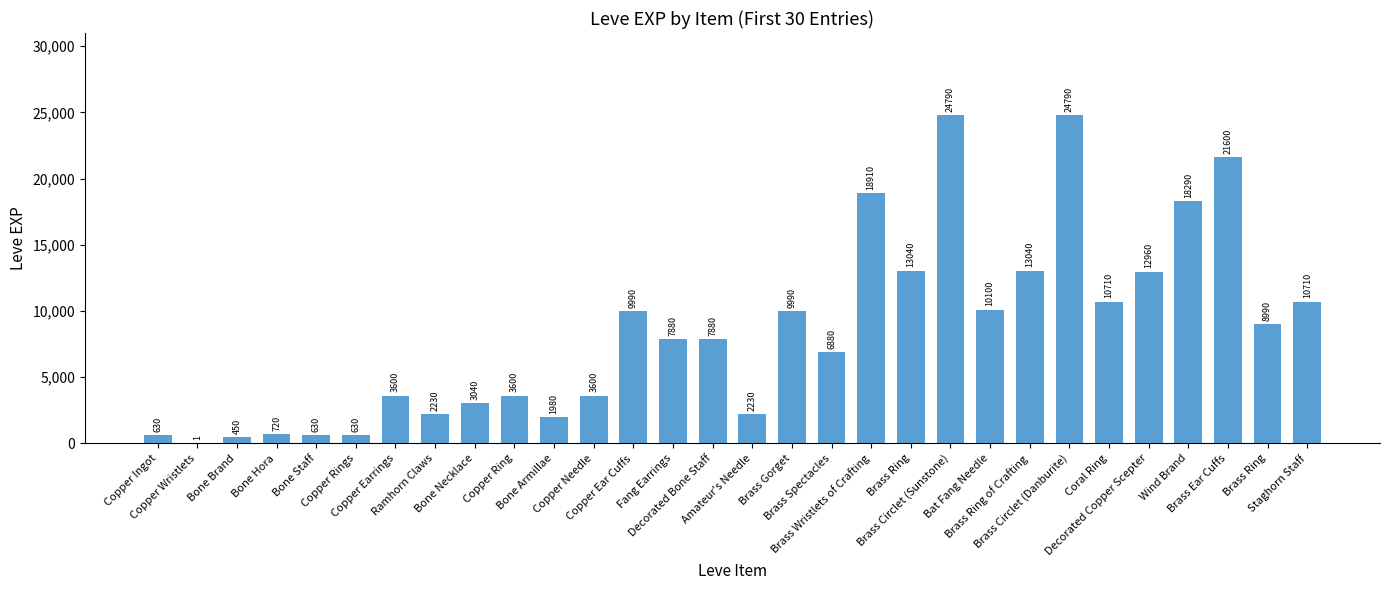

Reading right to left, transcribe all the data shown in this chart.

Staghorn Staff=10710	Brass Ring=8990	Brass Ear Cuffs=21600	Wind Brand=18290	Decorated Copper Scepter=12960	Coral Ring=10710	Brass Circlet (Danburite)=24790	Brass Ring of Crafting=13040	Bat Fang Needle=10100	Brass Circlet (Sunstone)=24790	Brass Ring=13040	Brass Wristlets of Crafting=18910	Brass Spectacles=6880	Brass Gorget=9990	Amateur's Needle=2230	Decorated Bone Staff=7880	Fang Earrings=7880	Copper Ear Cuffs=9990	Copper Needle=3600	Bone Armillae=1980	Copper Ring=3600	Bone Necklace=3040	Ramhorn Claws=2230	Copper Earrings=3600	Copper Rings=630	Bone Staff=630	Bone Hora=720	Bone Brand=450	Copper Wristlets=1	Copper Ingot=630